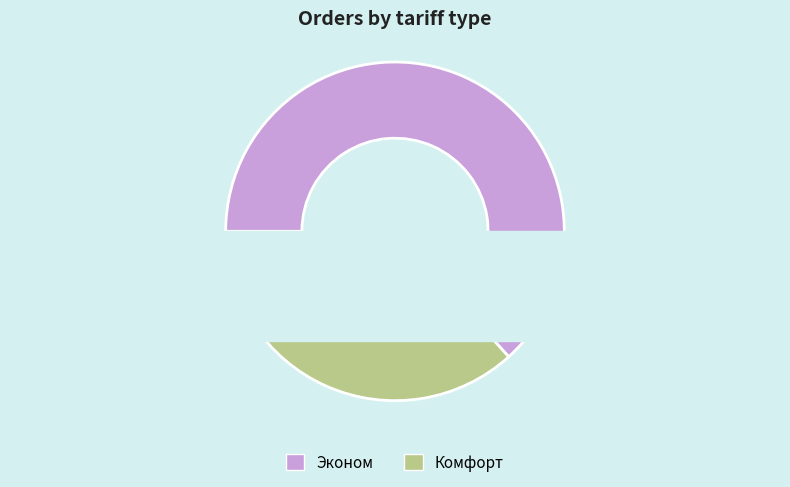

To the nearest percent, what is the combined percentage of Эконом and Комфорт?

100%